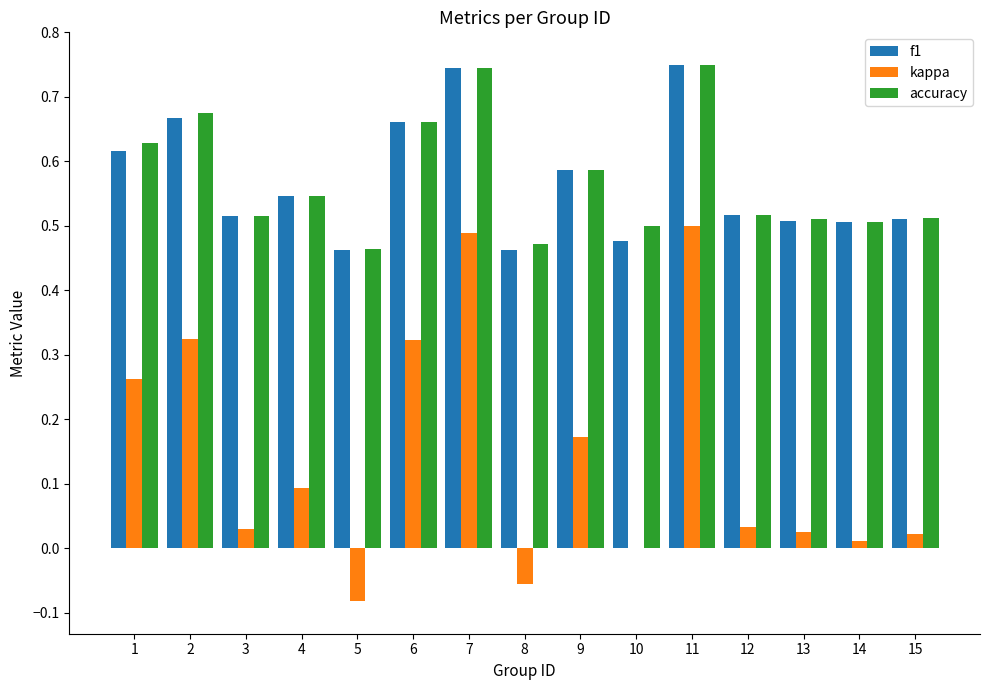

How many groups of bars are there?

15